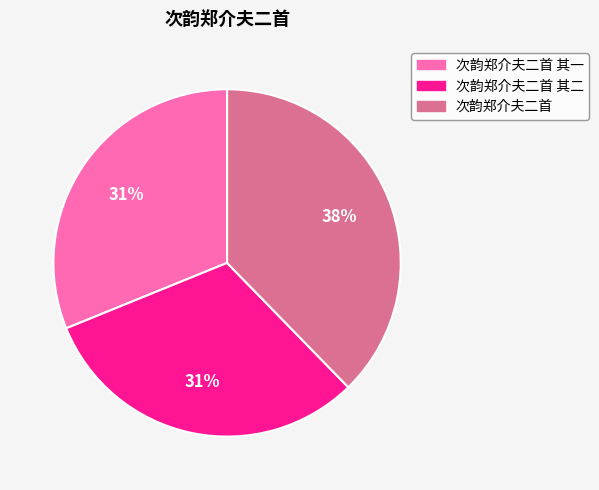

To the nearest percent, what percentage of the pie is 次韵郑介夫二首 其二?

31%